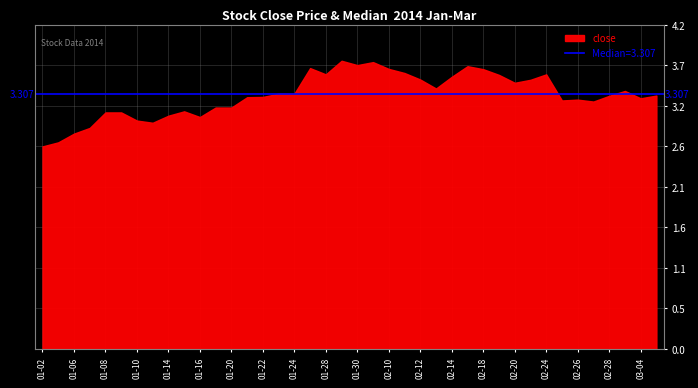

Reading left to right, transcribe all the data shown in this chart.

2.6	2.7	2.8	2.9	3.1	3.1	3.0	2.9	3.0	3.1	3.0	3.1	3.1	3.3	3.3	3.3	3.3	3.6	3.6	3.7	3.7	3.7	3.6	3.6	3.5	3.4	3.5	3.7	3.6	3.5	3.4	3.5	3.6	3.2	3.2	3.2	3.3	3.3	3.2	3.3